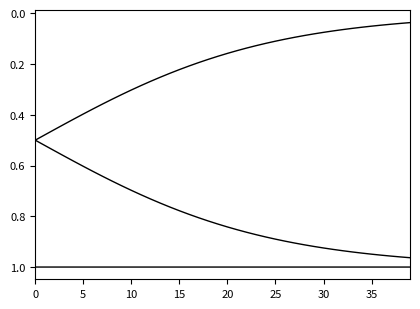

How many lines are shown in the chart?

3